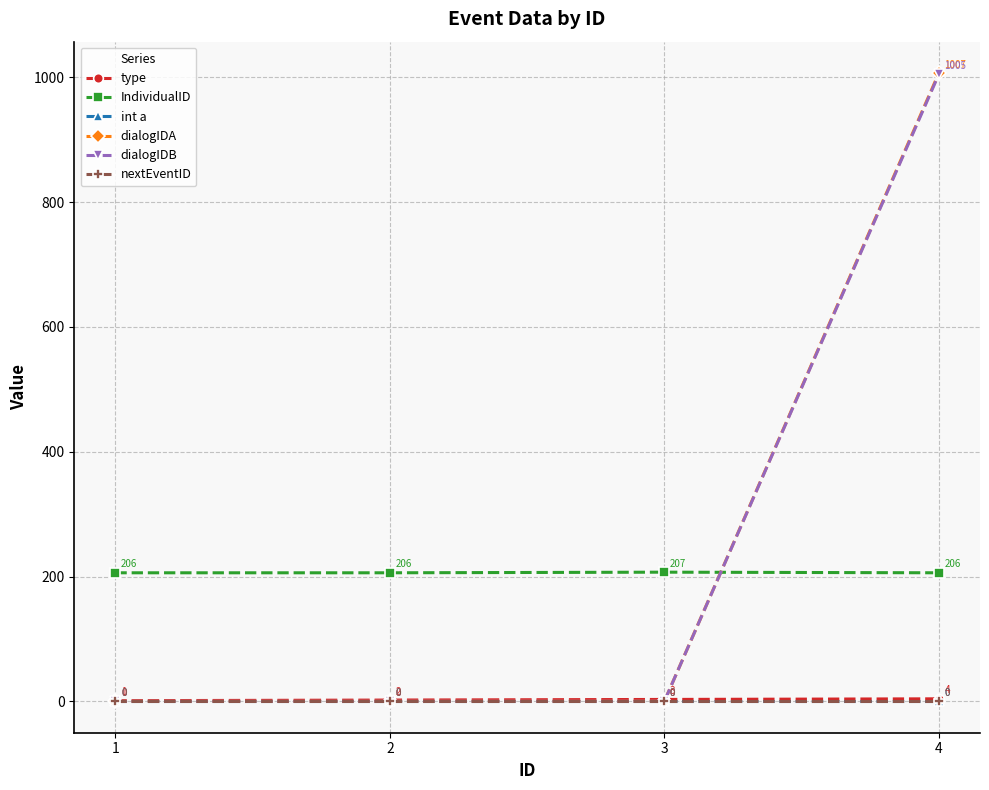

What is the highest value of the dialogIDB series?

1005